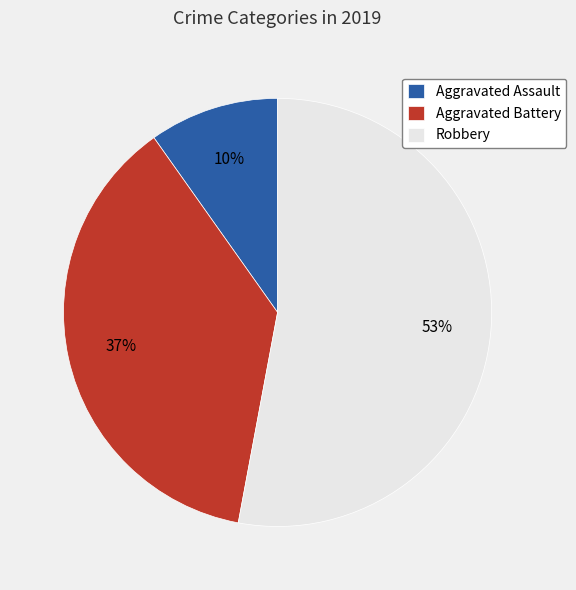

Does any single category account for the majority?

Yes